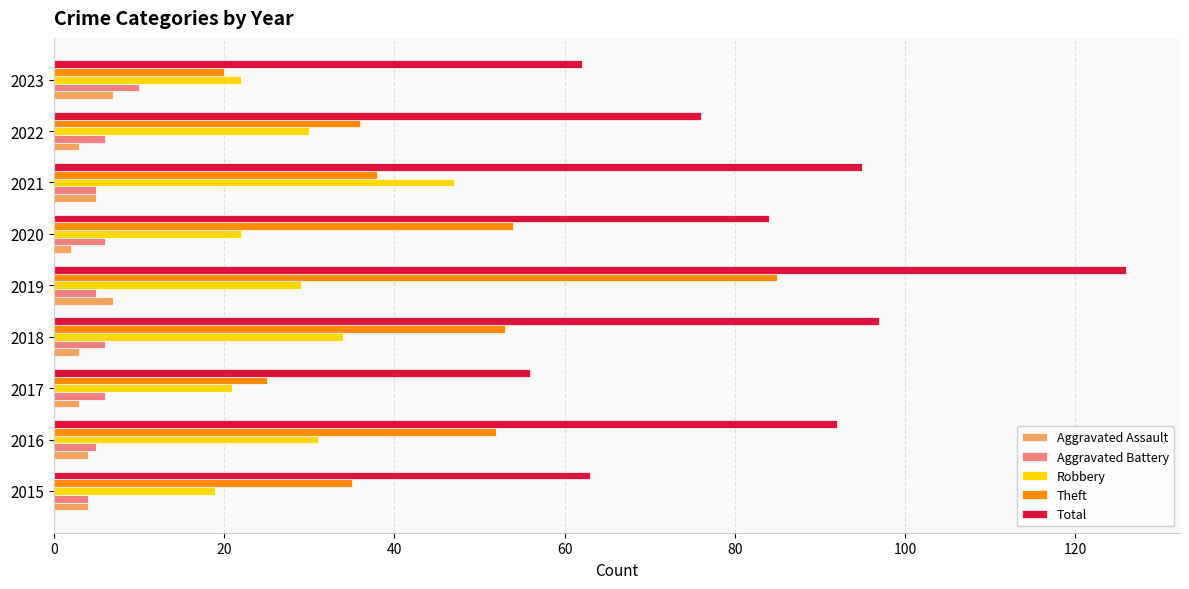

The Total series shows 126 at 2019. True or false?

True